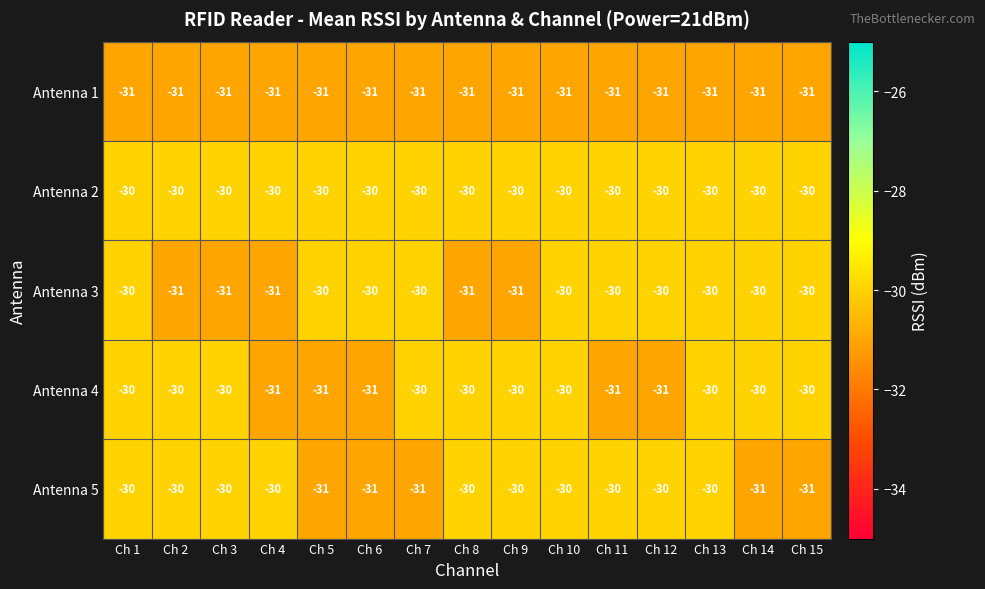

What is the approximate value of Antenna 1 at Ch 8?

-31